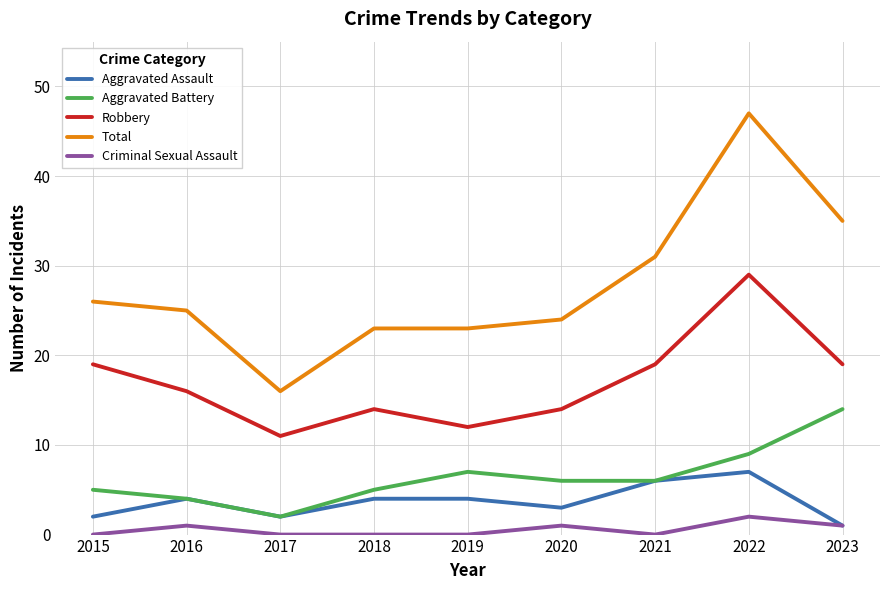

Is it true that Aggravated Battery equals 5 at 2015?

True